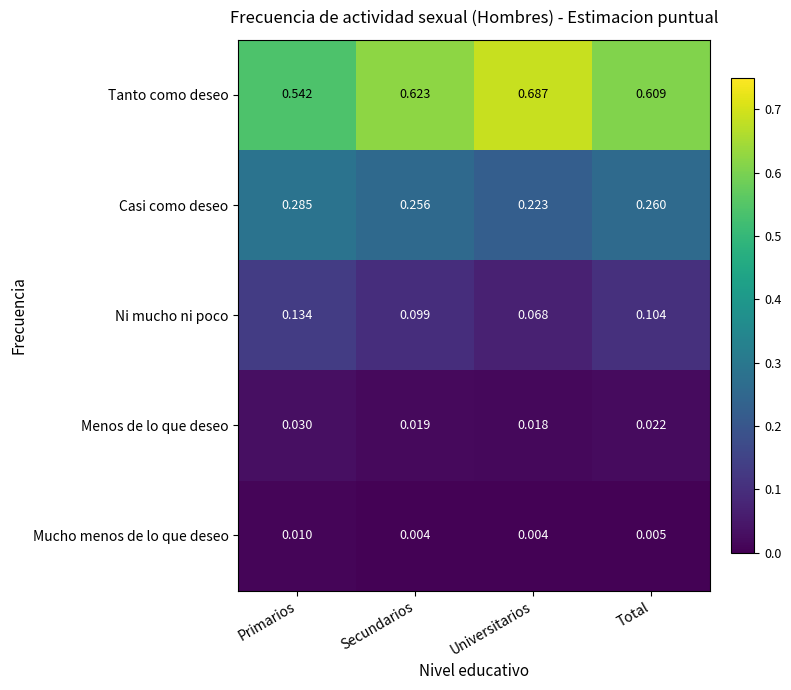

At which label is Menos de lo que deseo closest to 0?

Universitarios